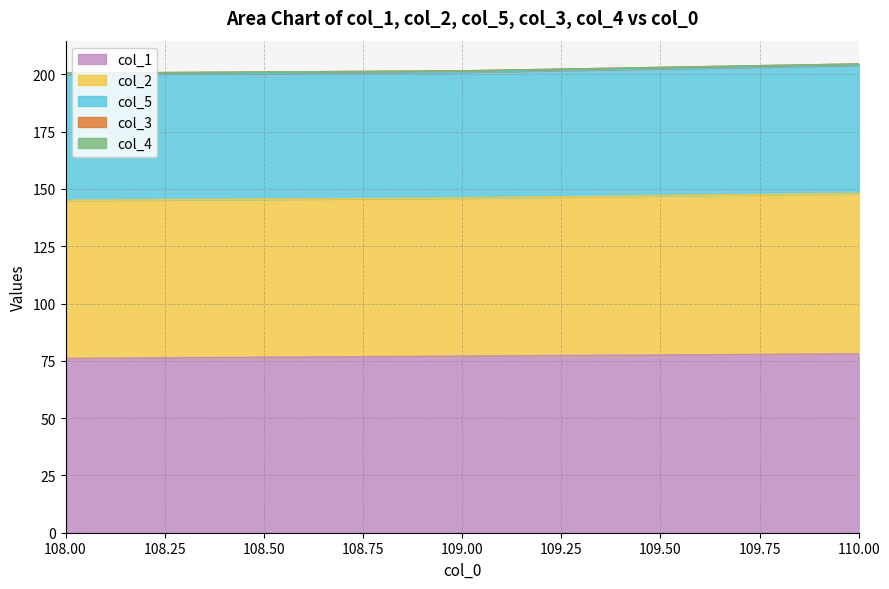

What is the maximum value shown in the chart?

78.0